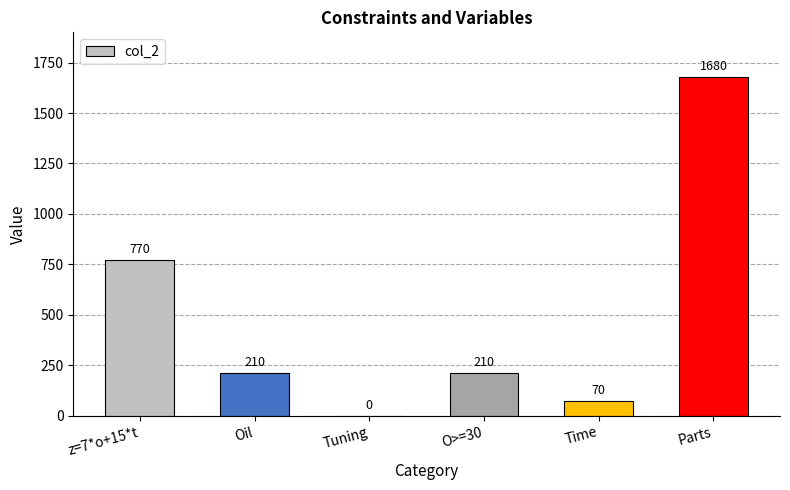

What is the sum of all values?

2940